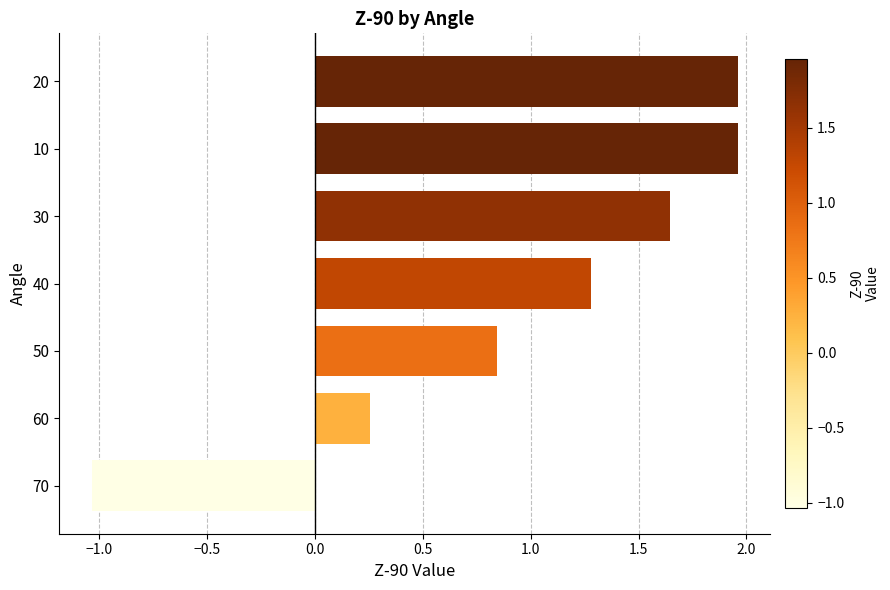

Which has a higher value, 40 or 60?

40